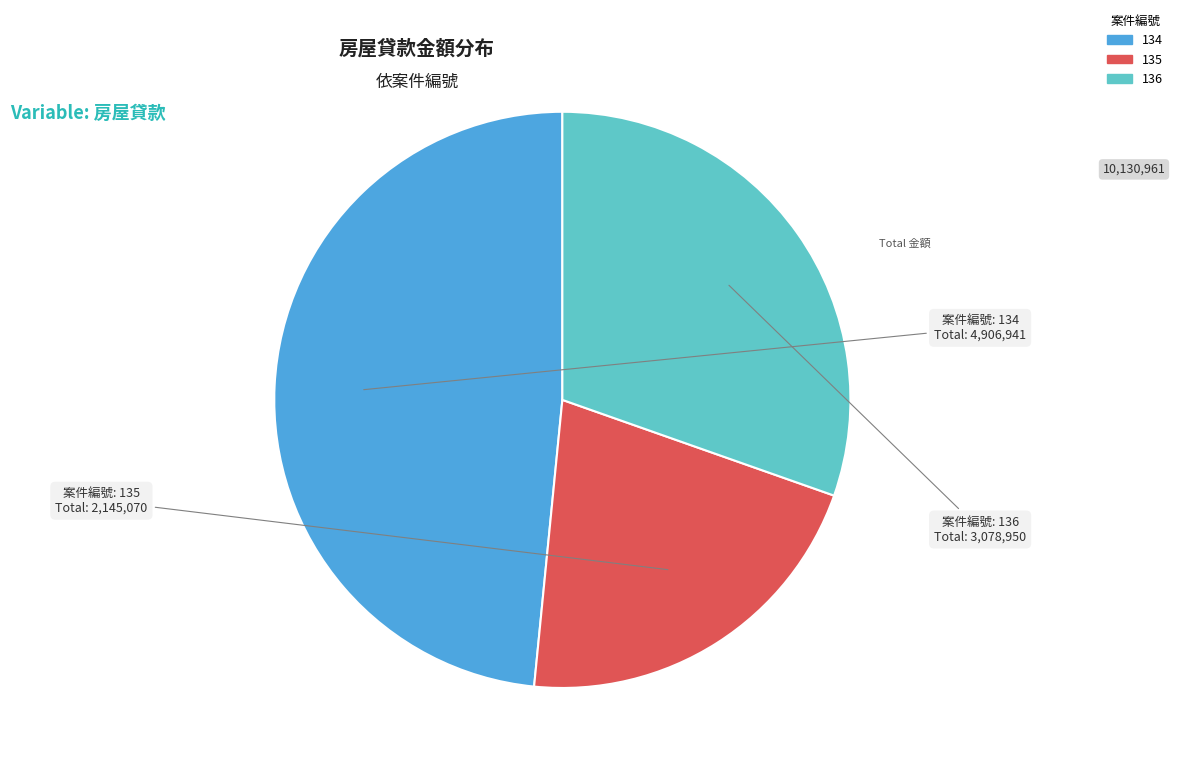

Does 135 account for over 50% of the chart?

No